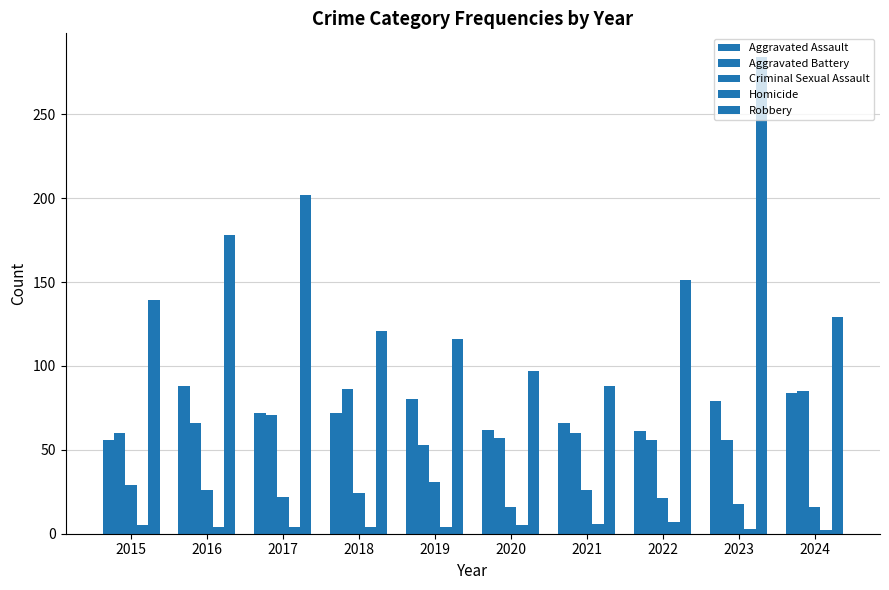

Reading right to left, extract all data points from this chart.

Aggravated Assault: 2024=84	2023=79	2022=61	2021=66	2020=62	2019=80	2018=72	2017=72	2016=88	2015=56
Aggravated Battery: 2024=85	2023=56	2022=56	2021=60	2020=57	2019=53	2018=86	2017=71	2016=66	2015=60
Criminal Sexual Assault: 2024=16	2023=18	2022=21	2021=26	2020=16	2019=31	2018=24	2017=22	2016=26	2015=29
Homicide: 2024=2	2023=3	2022=7	2021=6	2020=5	2019=4	2018=4	2017=4	2016=4	2015=5
Robbery: 2024=129	2023=284	2022=151	2021=88	2020=97	2019=116	2018=121	2017=202	2016=178	2015=139